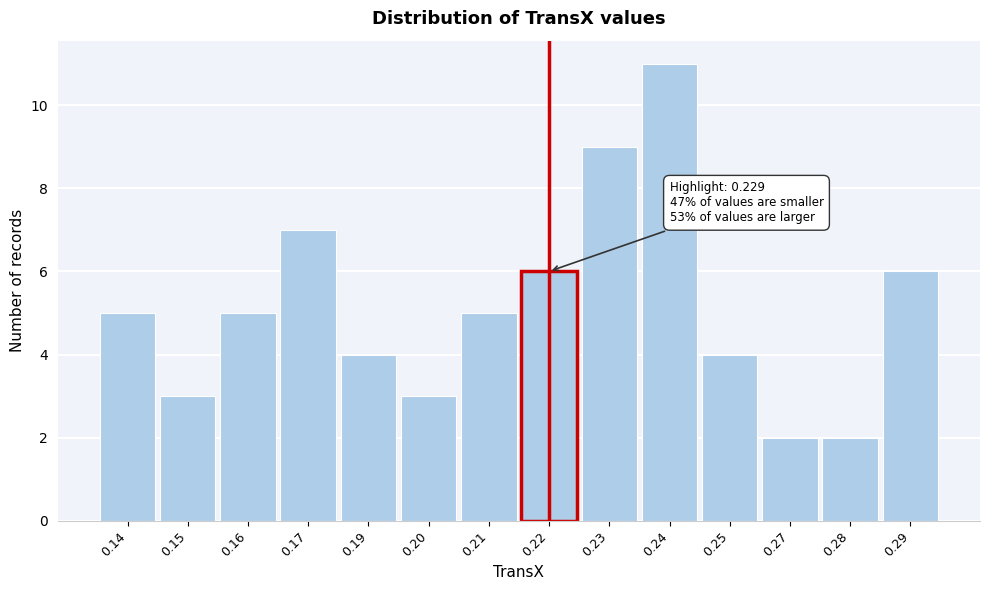

Reading left to right, list all the values displayed in this chart.

0.14=5	0.15=3	0.16=5	0.17=7	0.19=4	0.20=3	0.21=5	0.22=6	0.23=9	0.24=11	0.25=4	0.27=2	0.28=2	0.29=6